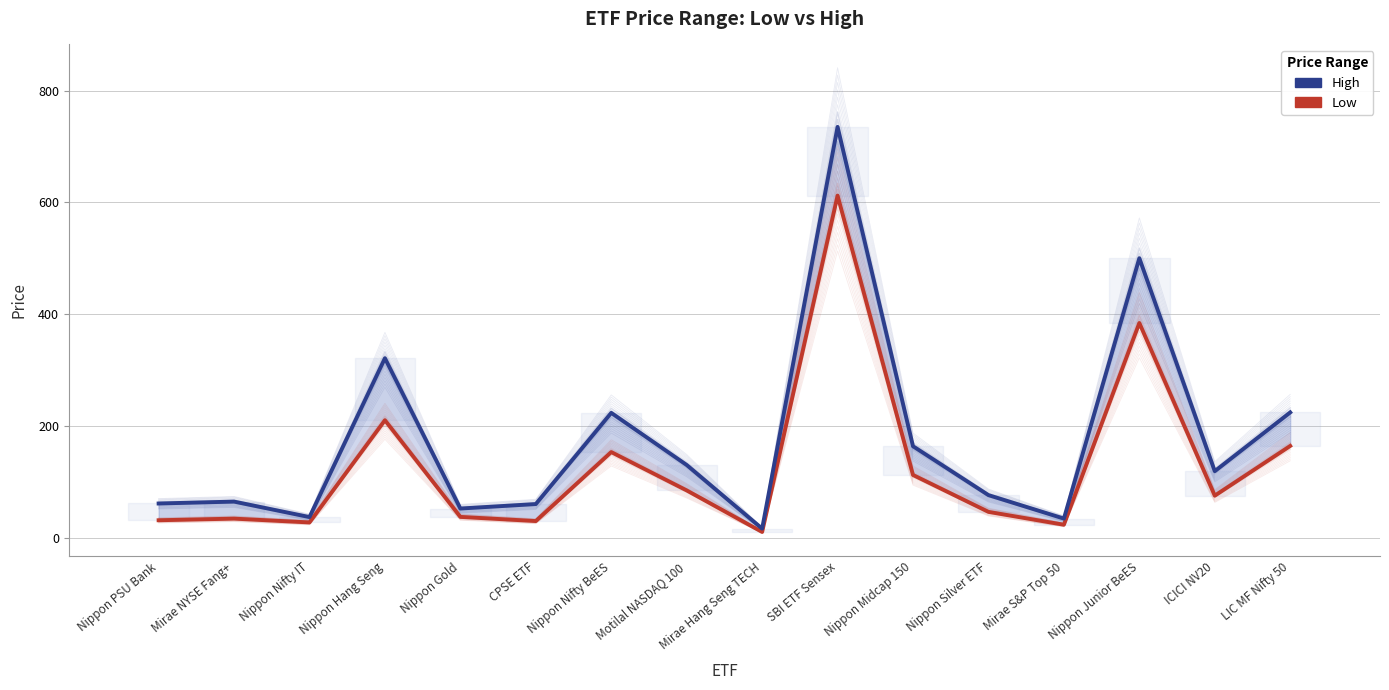

Which series changed the most between Nippon Gold and ICICI NV20?

High